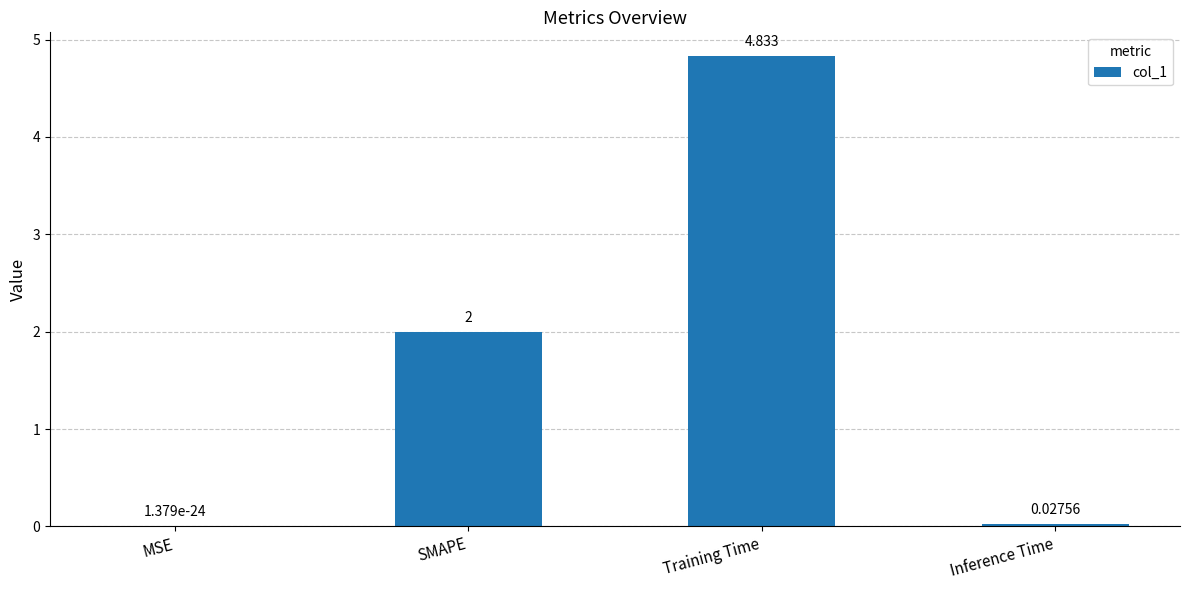

Which has a higher value, MSE or Inference Time?

Inference Time